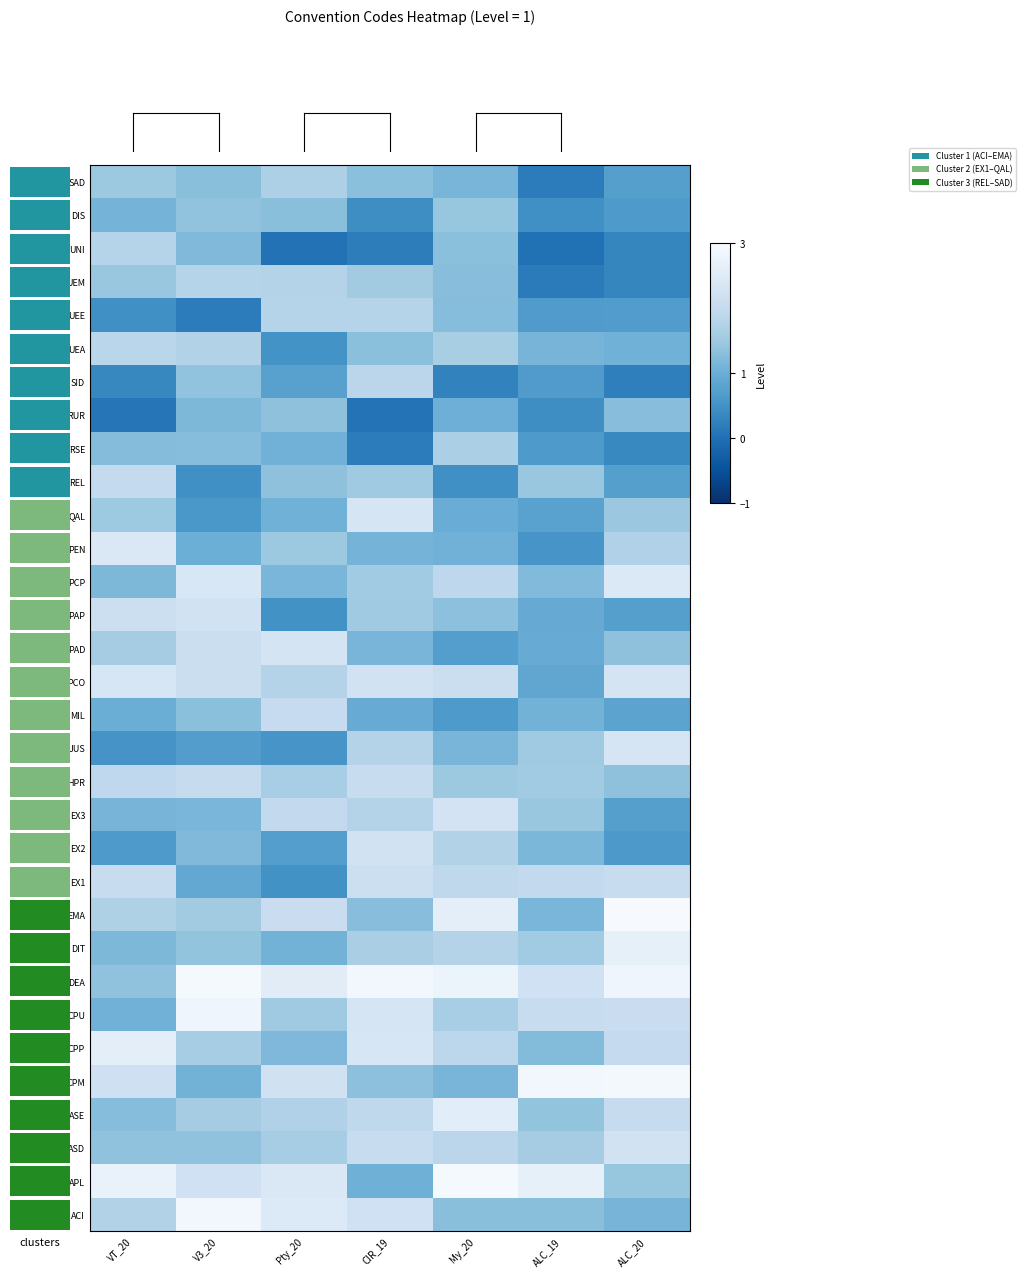

What is the difference between the QAL values at ALC_19 and V3_20?

0.2